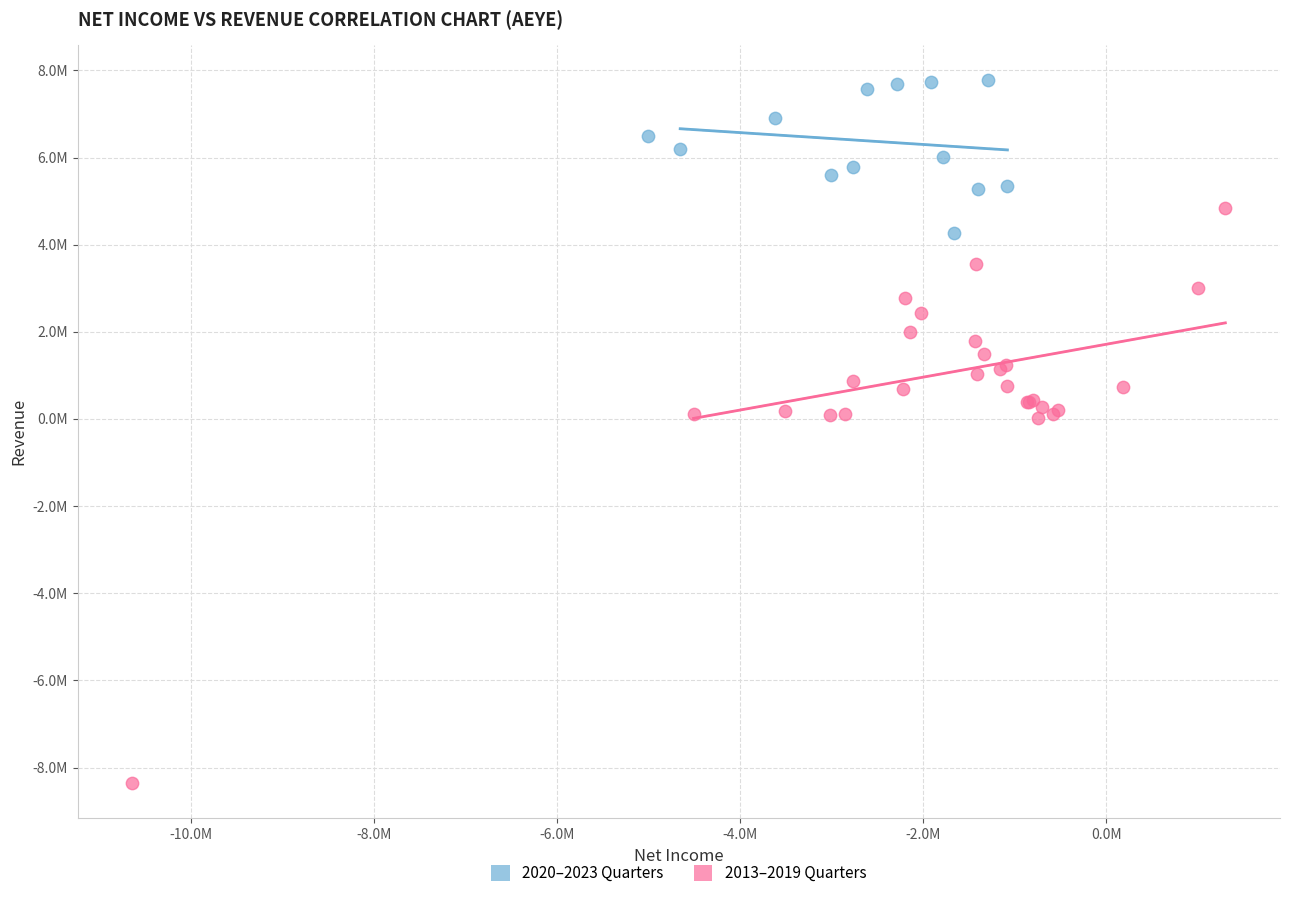

Which series contains the lowest Y value?

2013–2019 Quarters